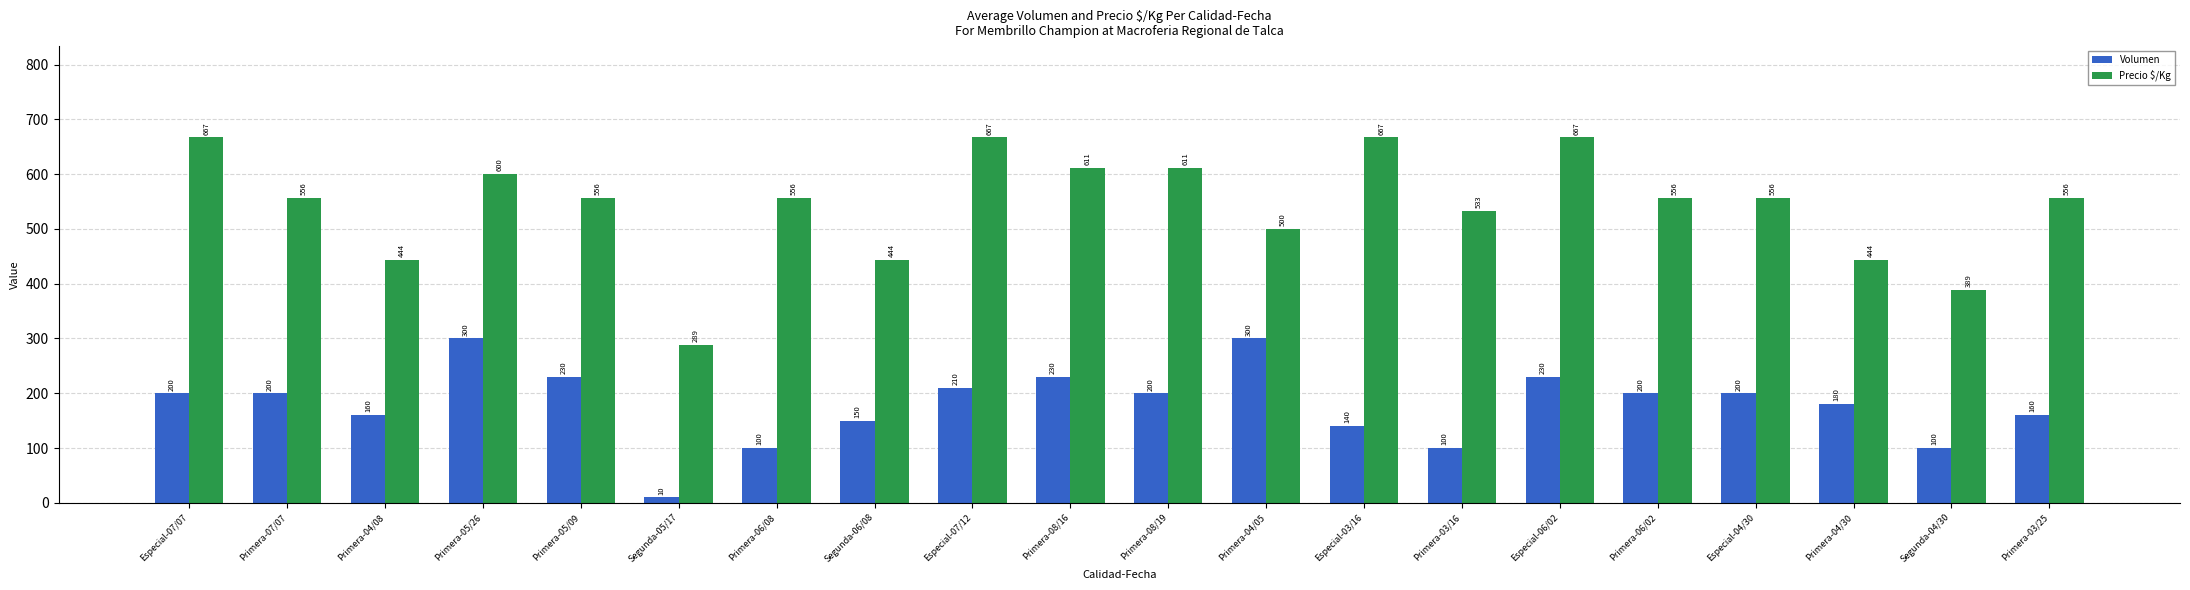

Where does the Precio $/Kg series first go above 556?

Especial-07/07